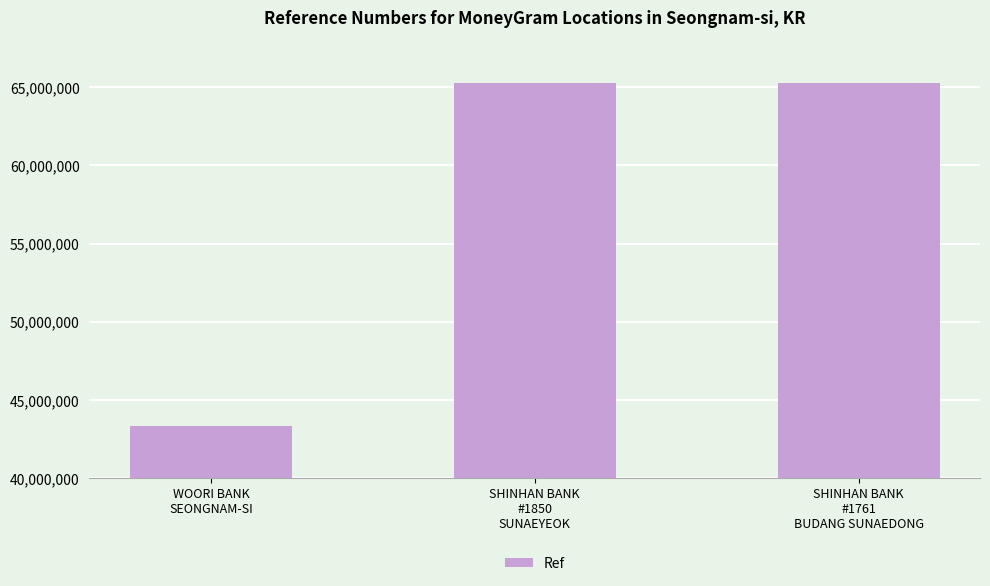

What is the smallest value displayed?

43315228